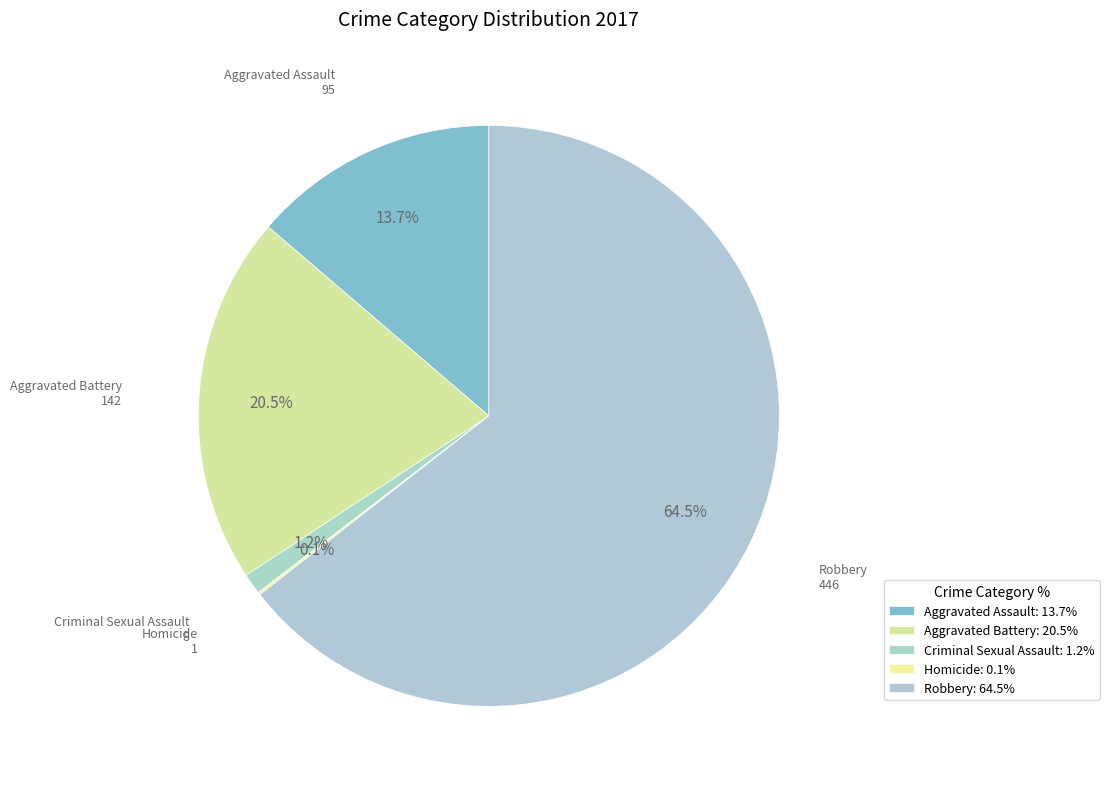

How many slices are in this pie chart?

5